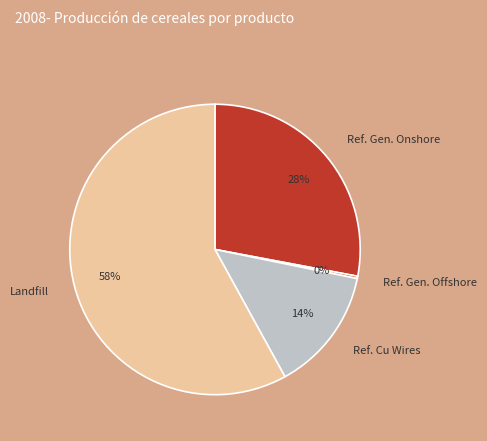

What is the largest slice in the pie chart?

Landfill